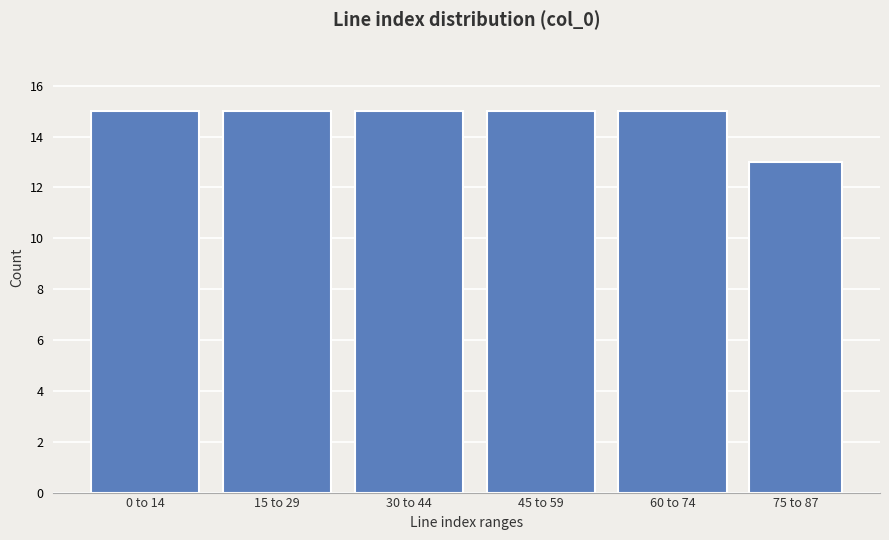

Reading left to right, extract all data points from this chart.

15	15	15	15	15	13